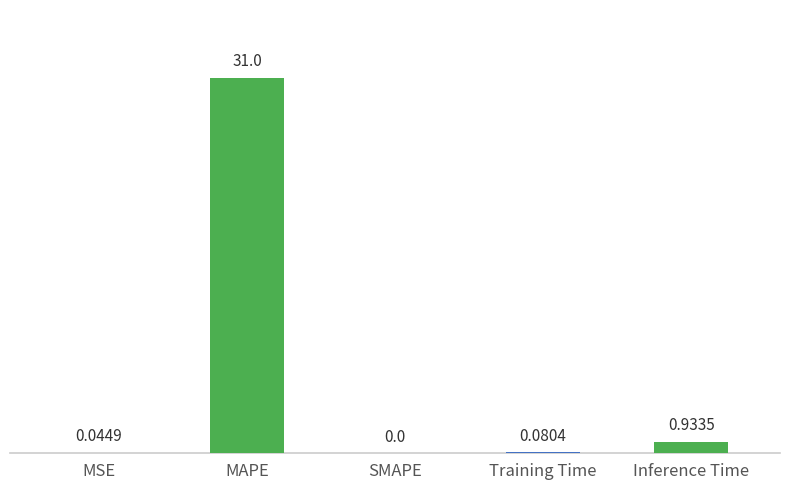

At which category does the chart reach its peak across all series?

MAPE